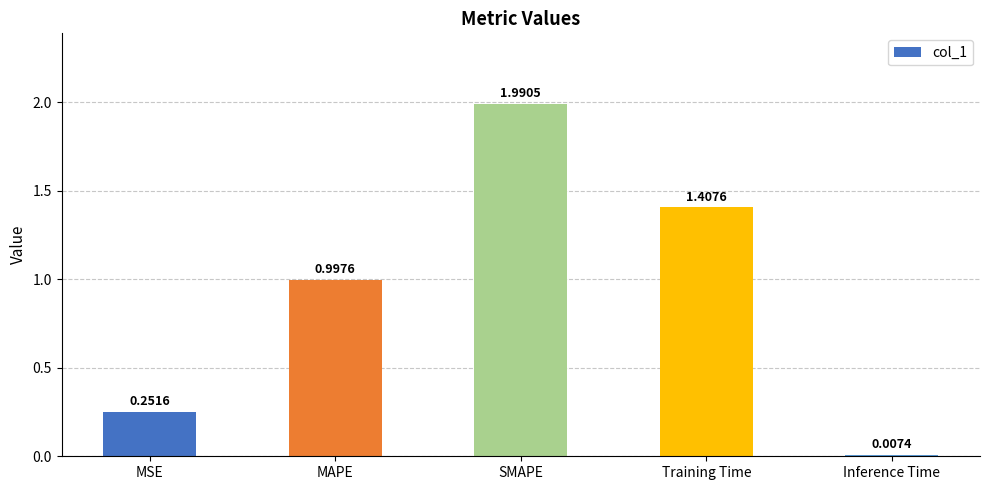

How many bars are there in total?

5